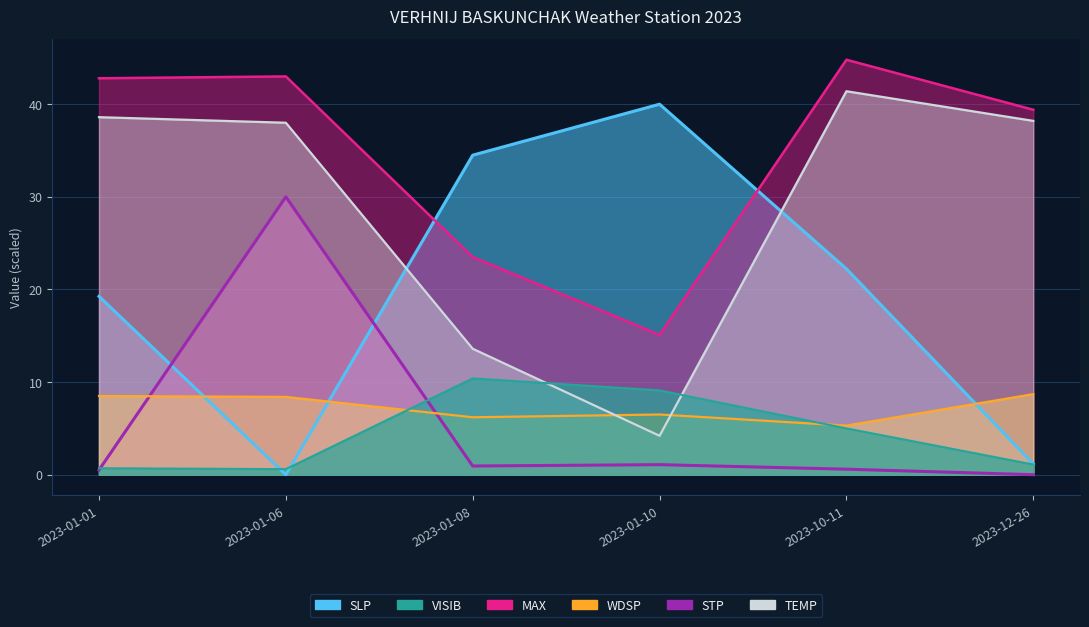

At which category does VISIB reach its first local peak?

2023-01-08